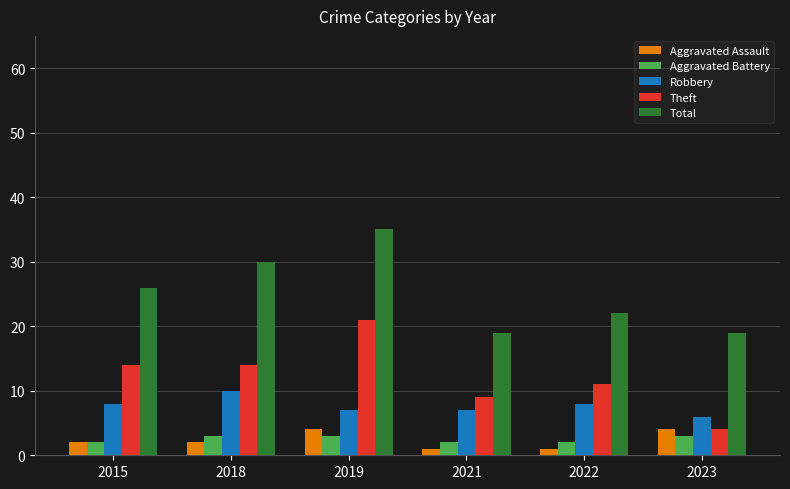

At which category does the chart reach its peak across all series?

2019